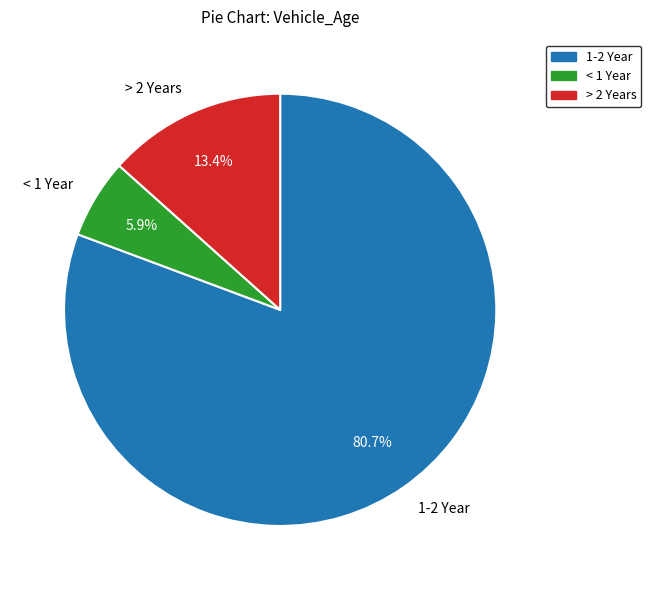

Approximately how many times larger is the value at < 1 Year compared to > 2 Years?

0.4